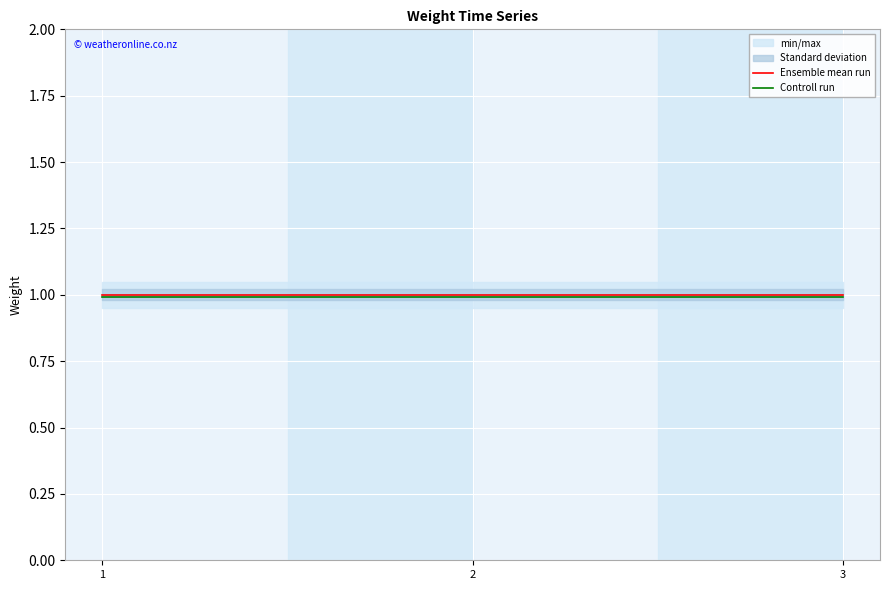

True or false: Controll run has a value of 1.0 at 1.

True